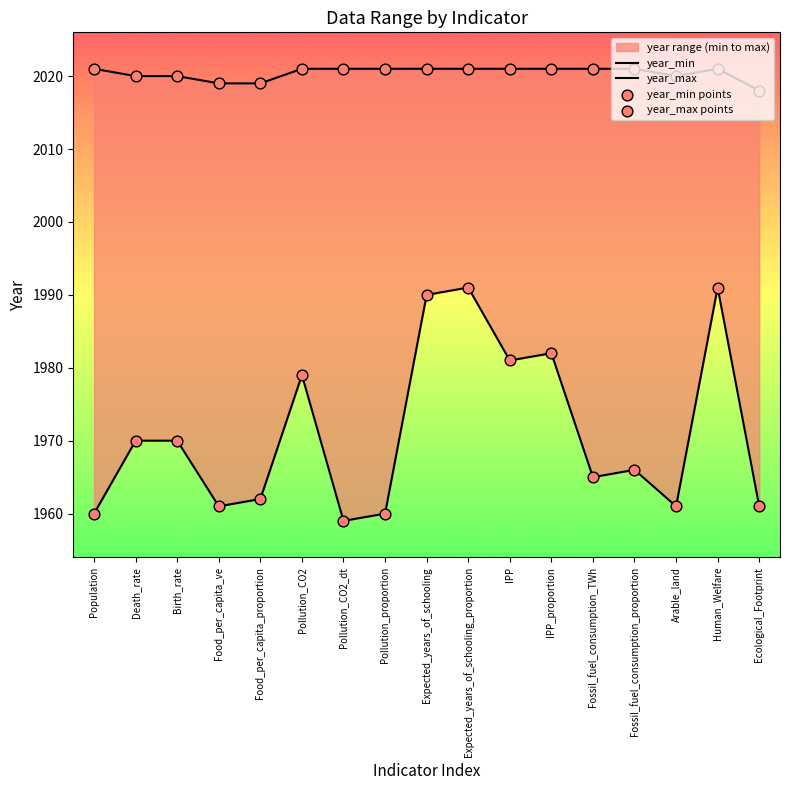

At which category is the sum across all series the highest?

Expected_years_of_schooling_proportion